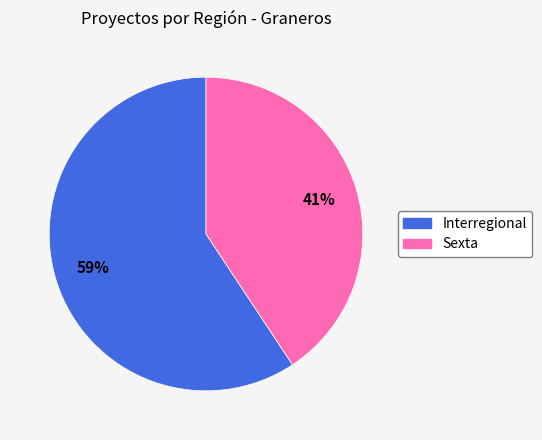

Which category has the smallest portion of the pie?

Sexta